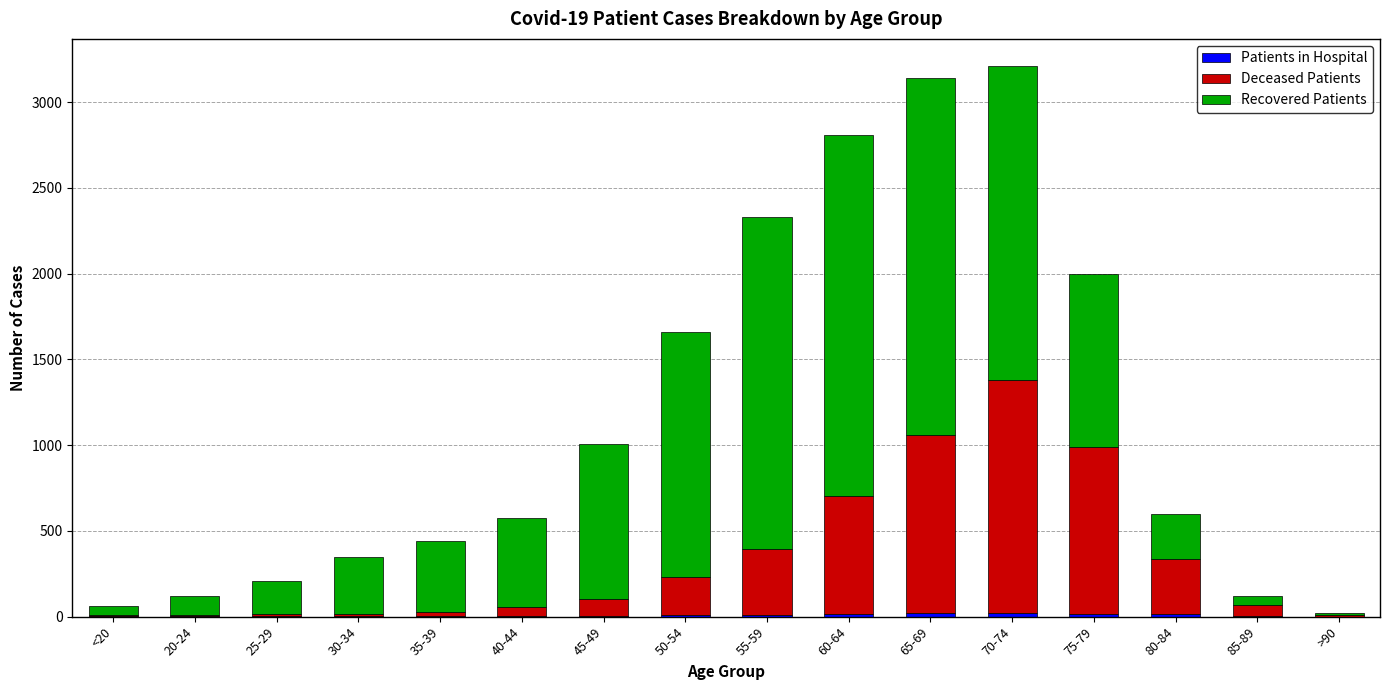

Are the bars horizontal?

No